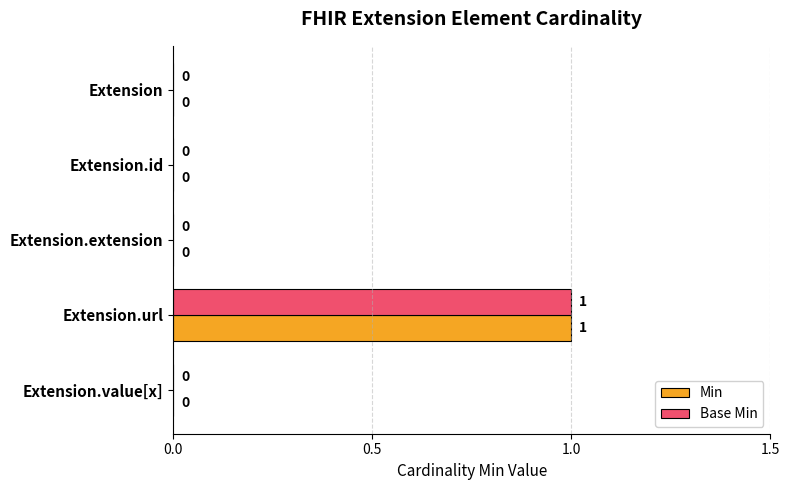

What is the highest value of the Base Min series?

1